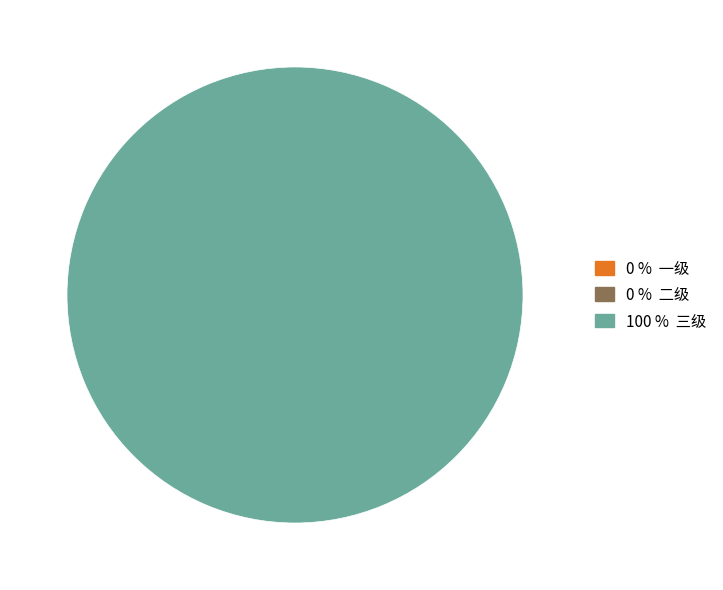

Is there any slice that represents more than half of the pie?

Yes